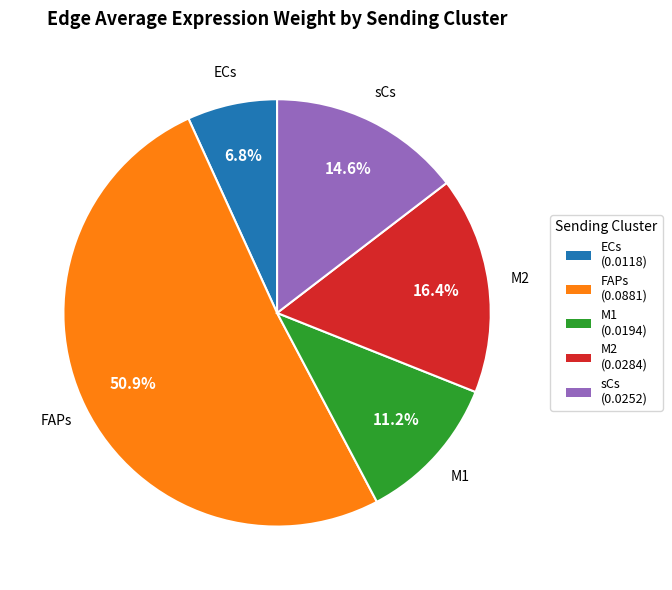

The sCs slice represents 15% of the pie. True or false?

True